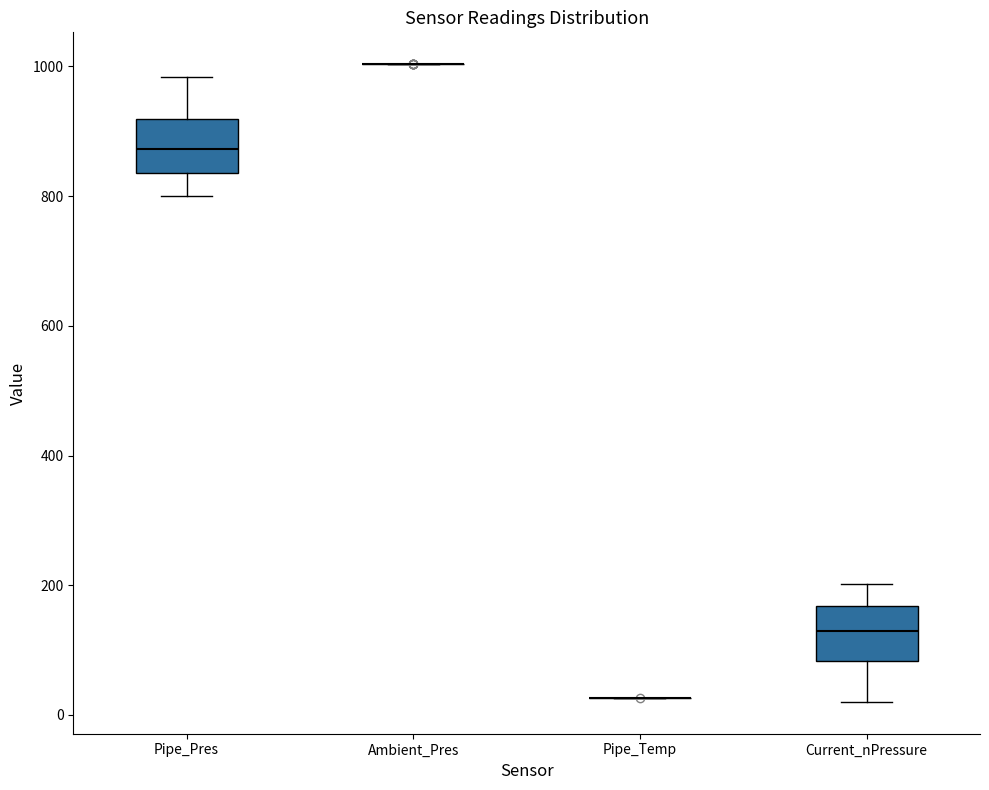

Reading left to right, transcribe this box plot: for each box, give where its median line is, the range the box spans, and where its two whiskers end, as read against the y-axis. The values are not printed on the chart, so give them approximately, as read against the axis.

Pipe_Pres: median 880, box 840 to 920, whiskers 800 to 980
Ambient_Pres: box collapsed to a line at 1000, whiskers 1000 to 1000
Pipe_Temp: box collapsed to a line at 20, whiskers 20 to 20
Current_nPressure: median 120, box 80 to 160, whiskers 20 to 200